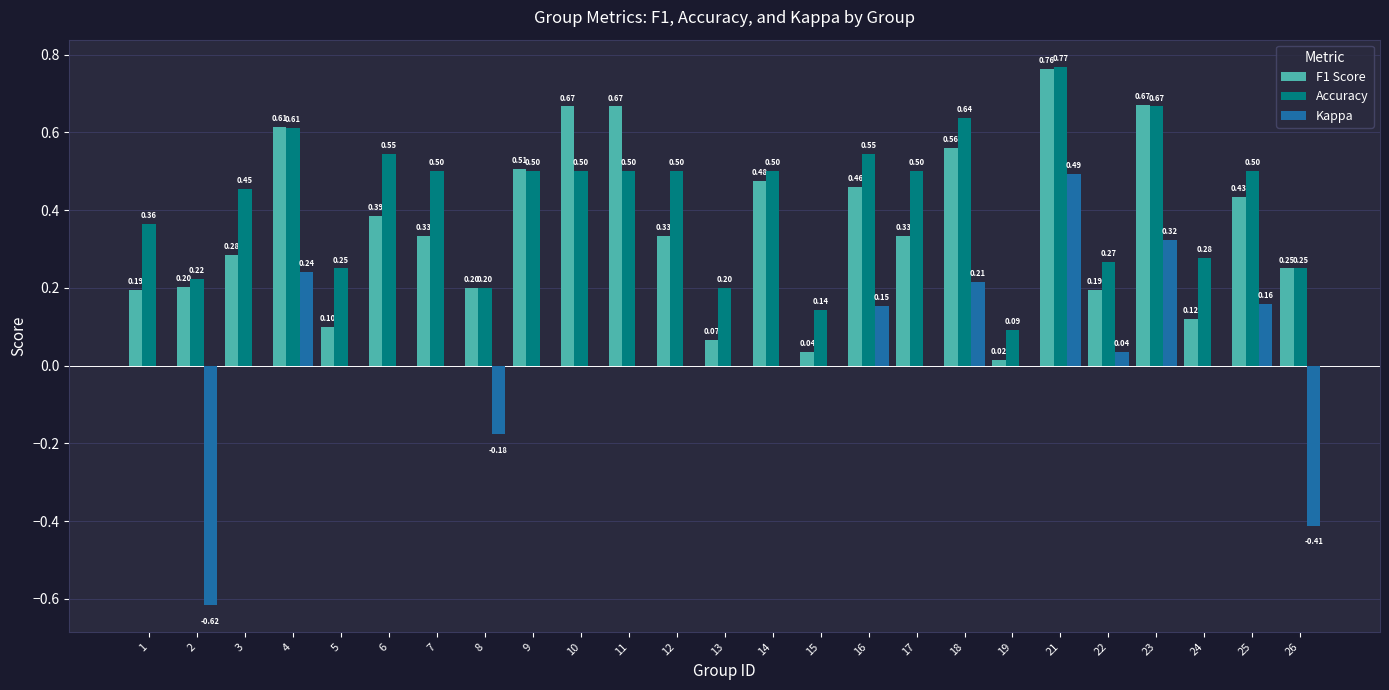

How many groups of bars are there?

25